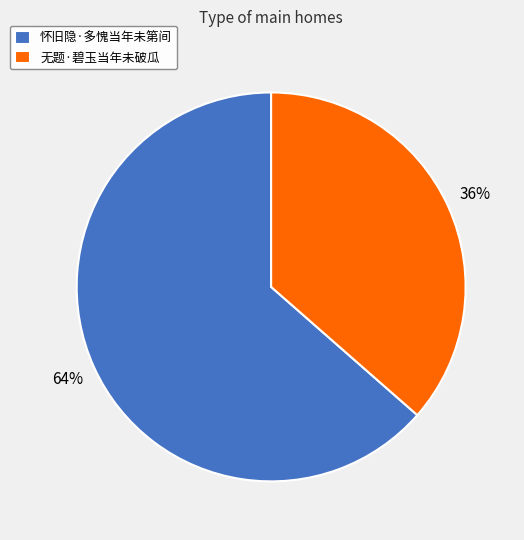

Rank the categories by value from lowest to highest.

无题·碧玉当年未破瓜, 怀旧隐·多愧当年未第间